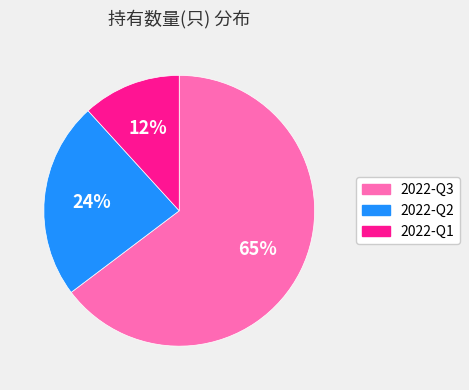

Combined, do 2022-Q2 and 2022-Q1 account for over 50%?

No